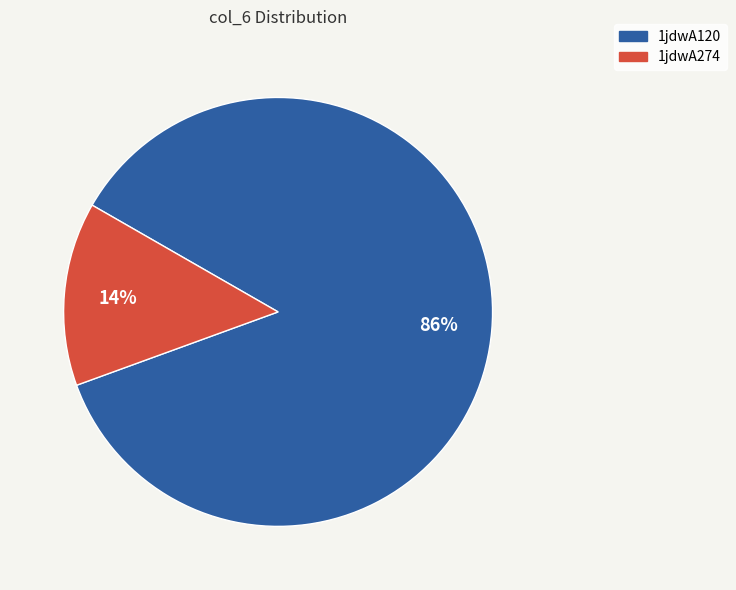

Do 1jdwA120 and 1jdwA274 together represent more than half of the pie?

Yes